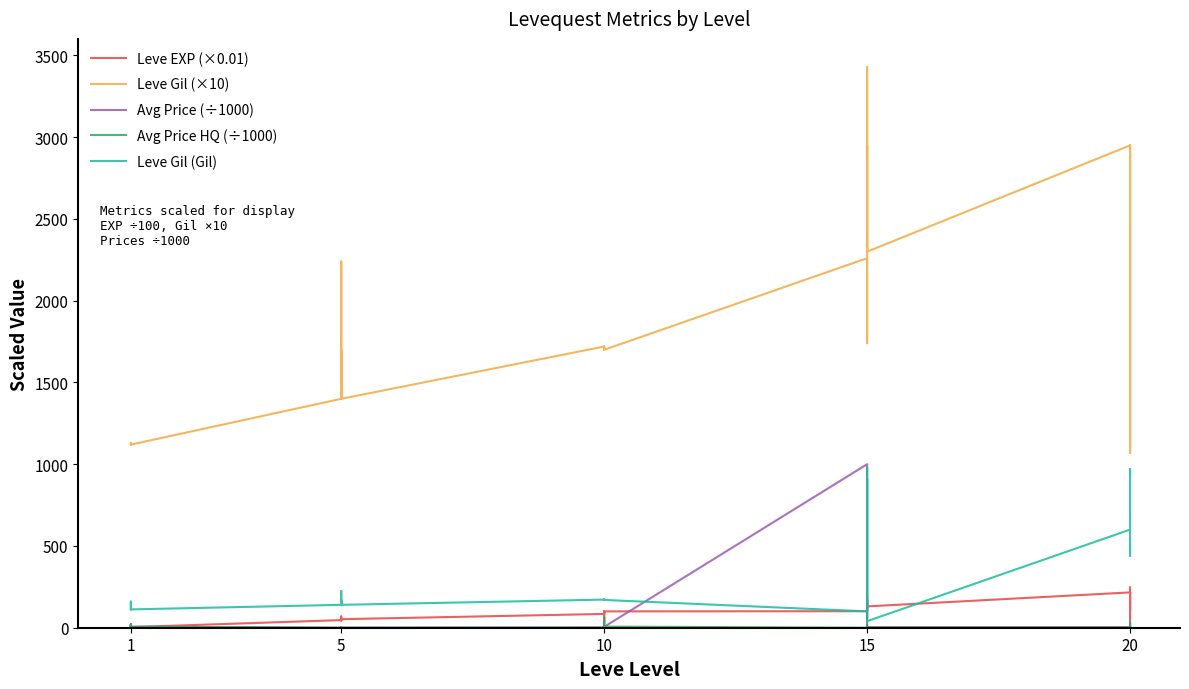

True or false: Leve EXP (×0.01) and Avg Price HQ (÷1000) intersect in this chart.

True